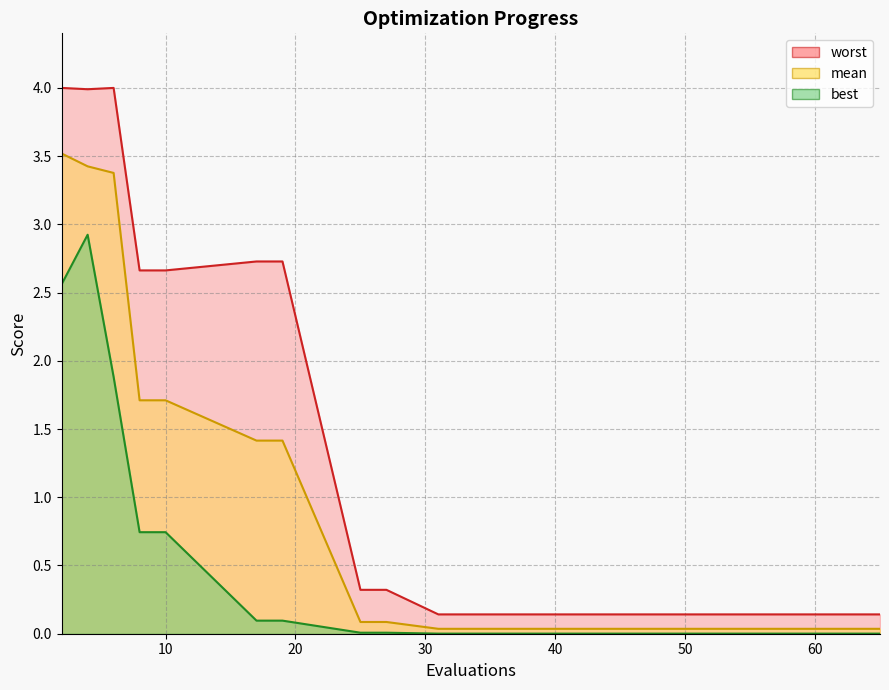

True or false: mean has a value of 1.4 at 19.

True